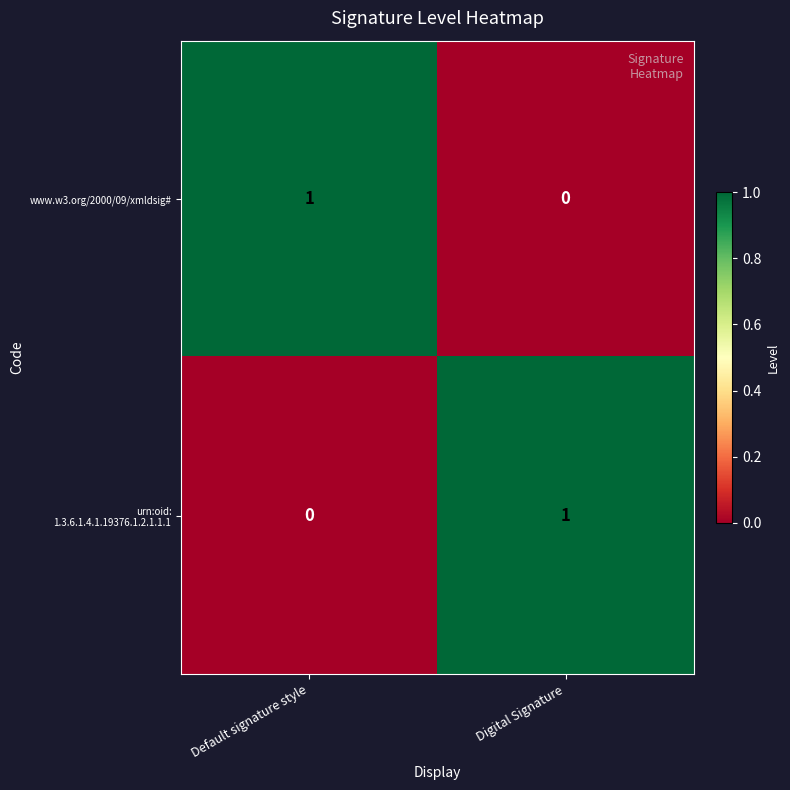

Where is www.w3.org/2000/09/xmldsig# nearest to the value 0?

Digital Signature